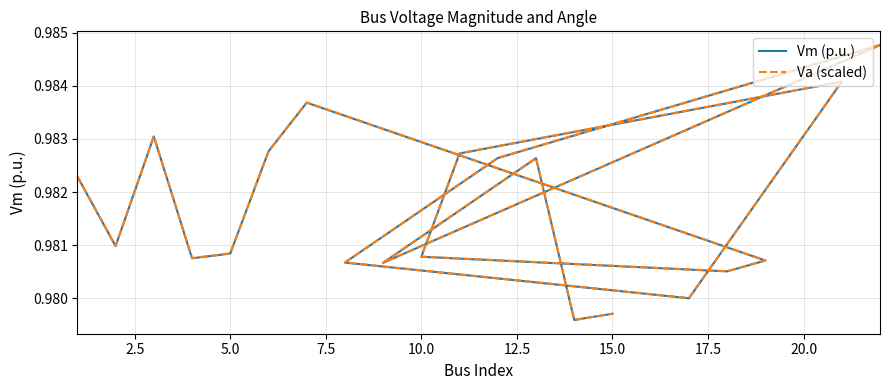

Which series has the widest spread of values?

Vm (p.u.)